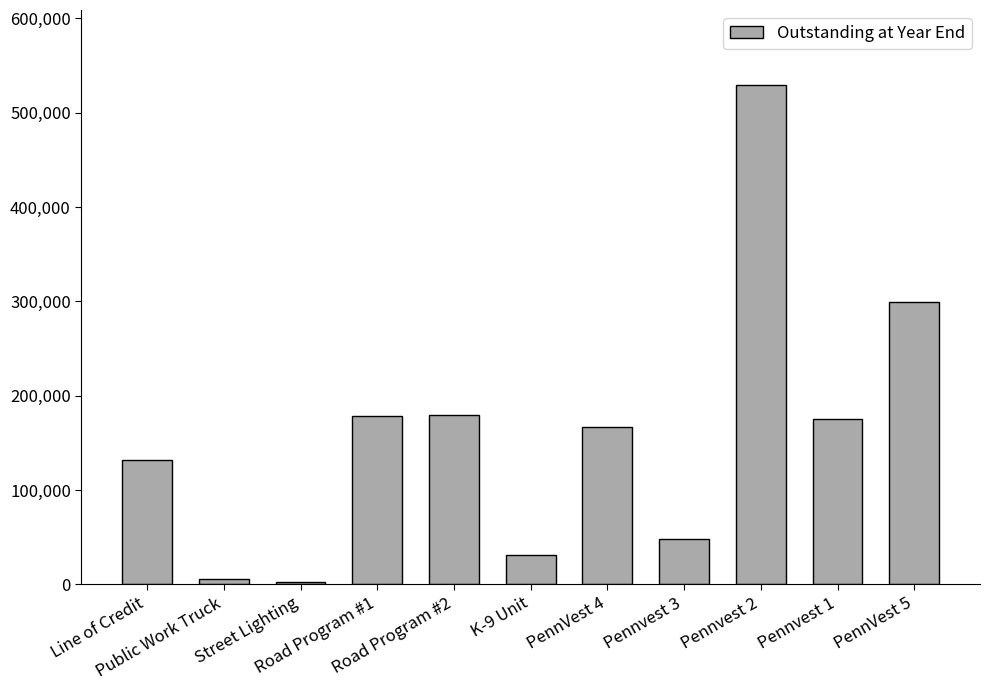

The value at Pennvest 1 is 275335. True or false?

False